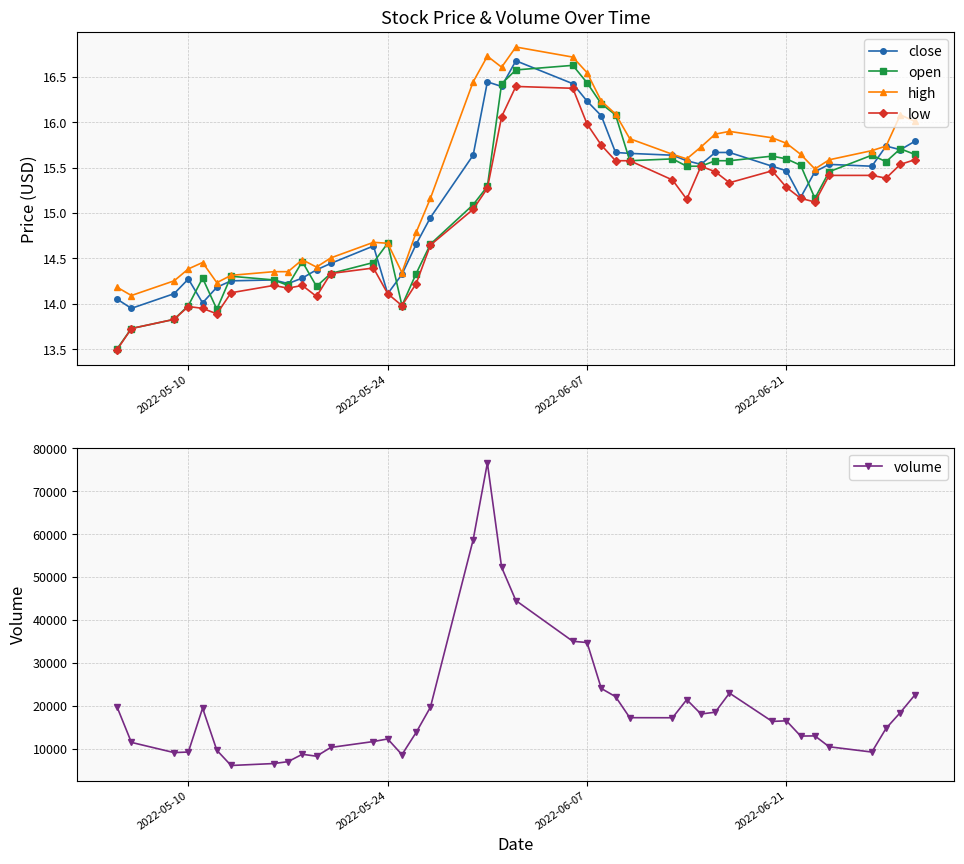

True or false: open and low intersect in this chart.

False